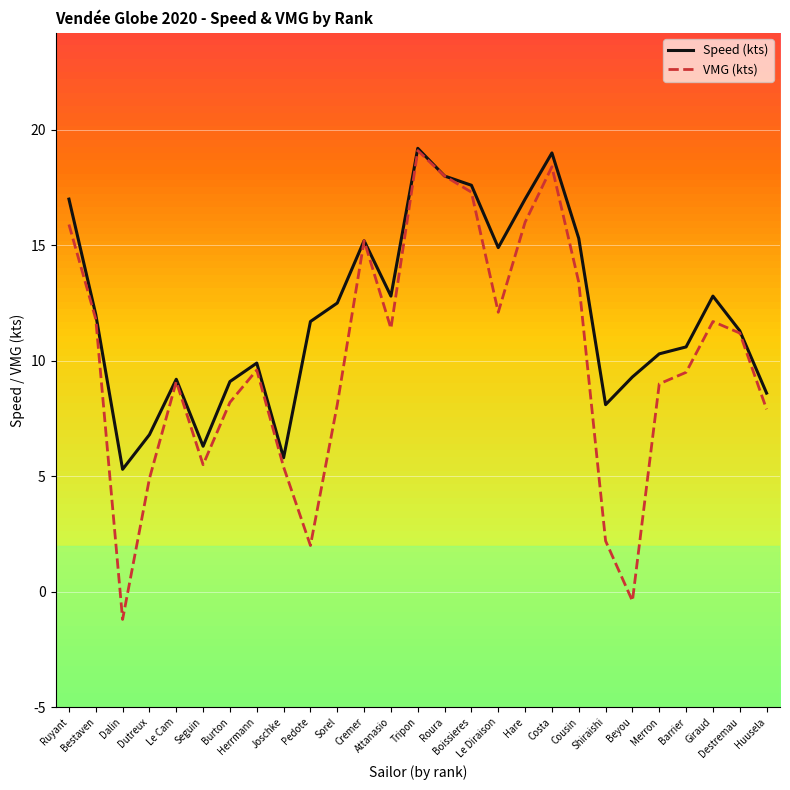

At which category is the sum across all series the highest?

Tripon